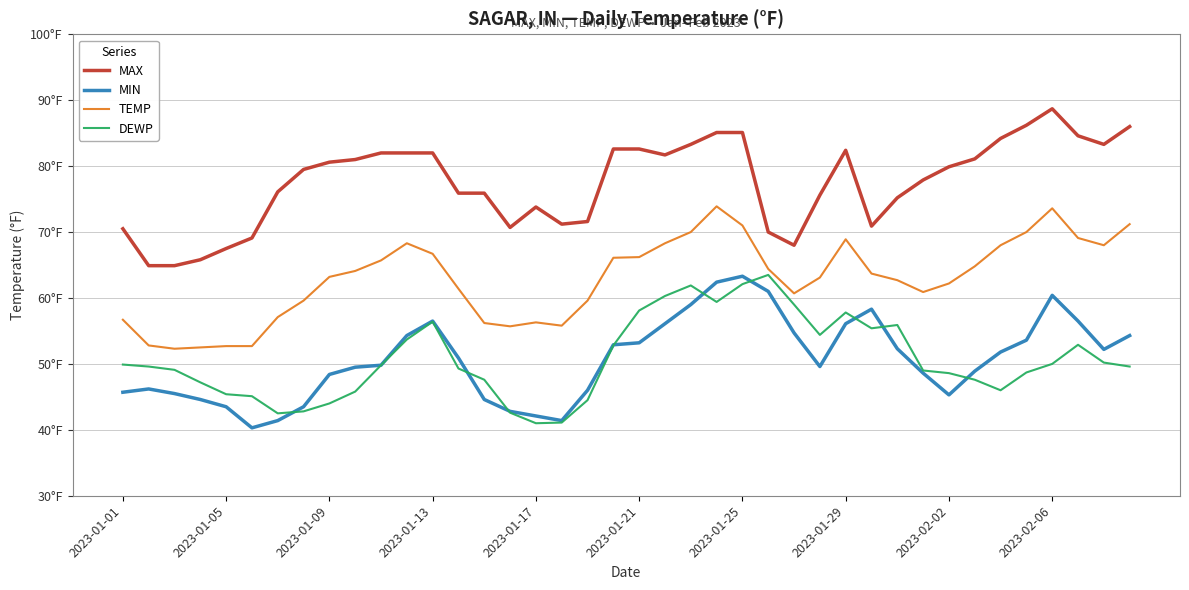

What is the value of the TEMP point at the 24th from the left?

73.9